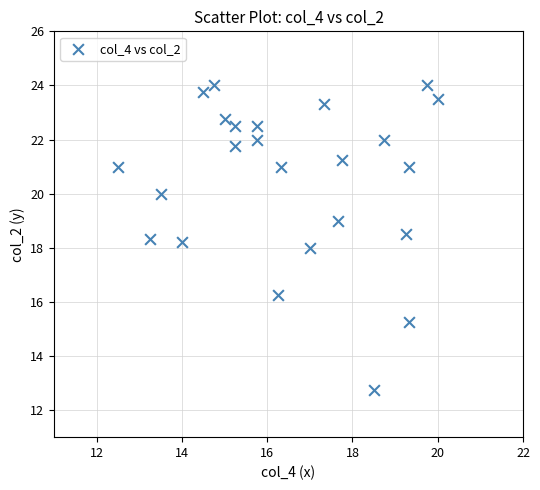

What is the range of X values (max minus min)?

7.5